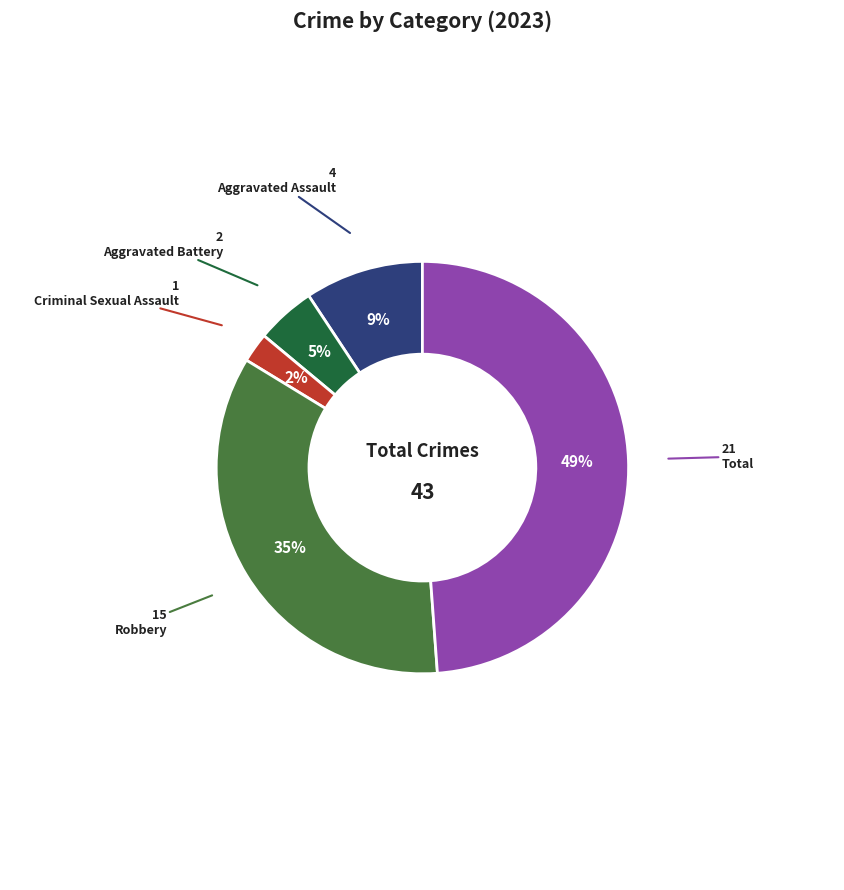

Is there any slice that represents more than half of the pie?

No